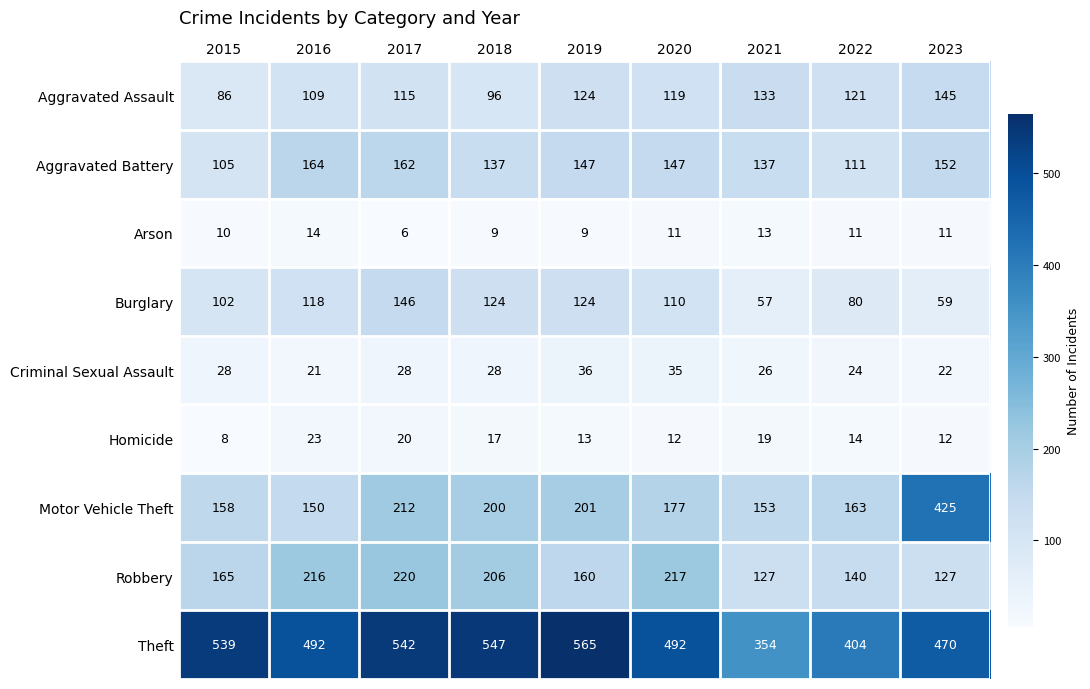

What is the average value of the Arson series?

10